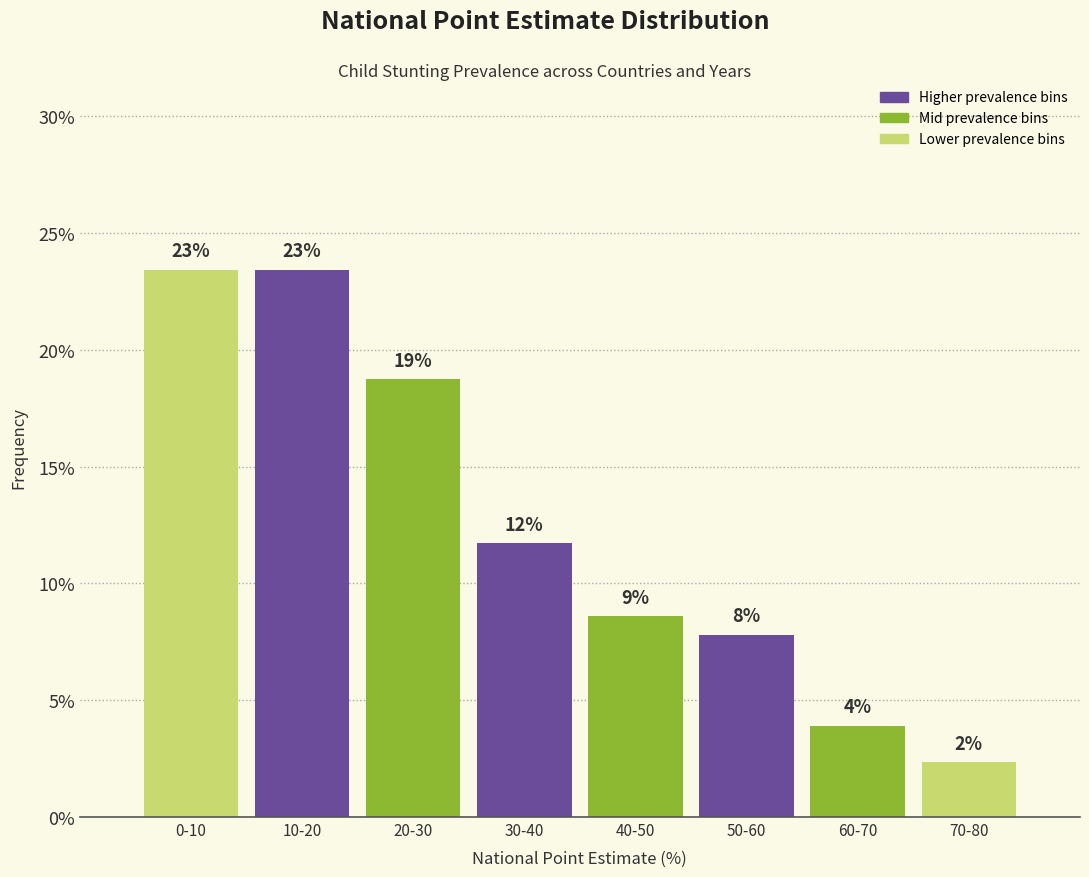

How many bars are there in total?

8